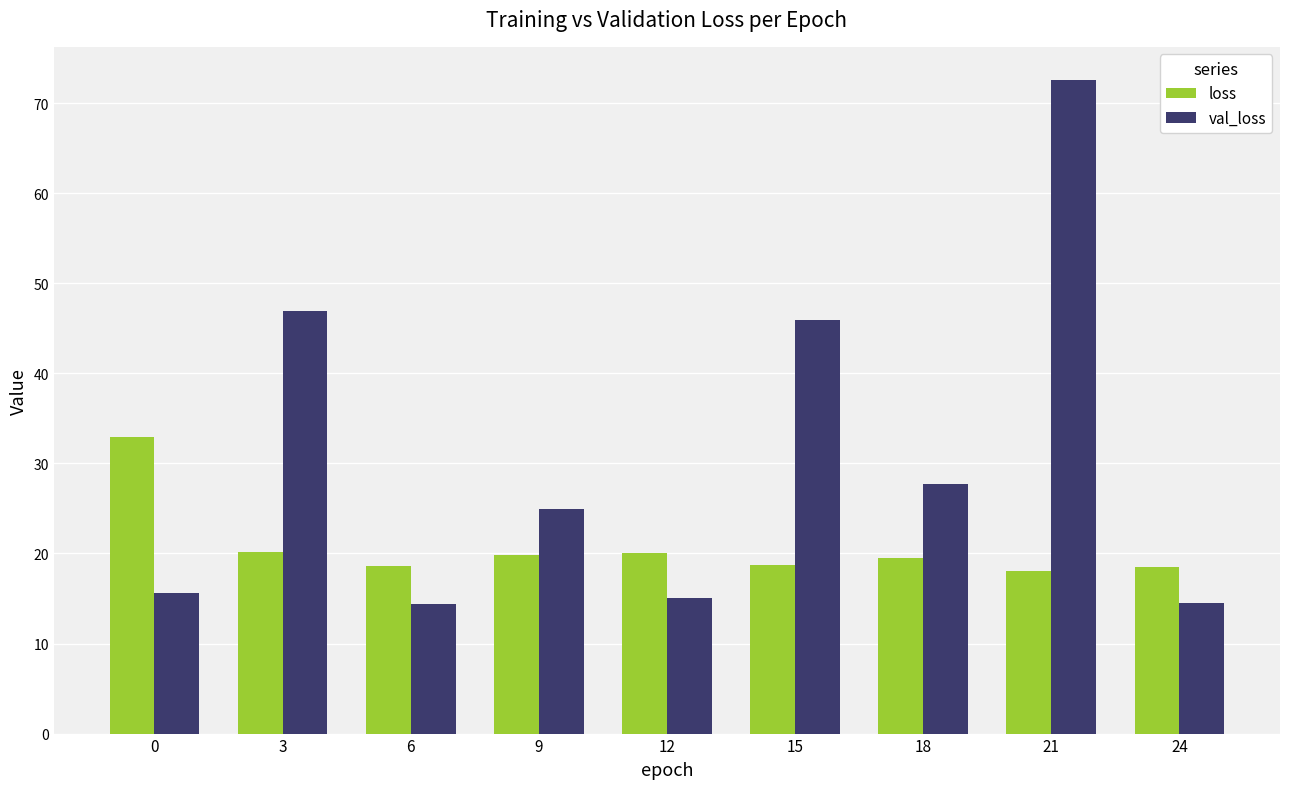

At which category is the sum across all series the highest?

21